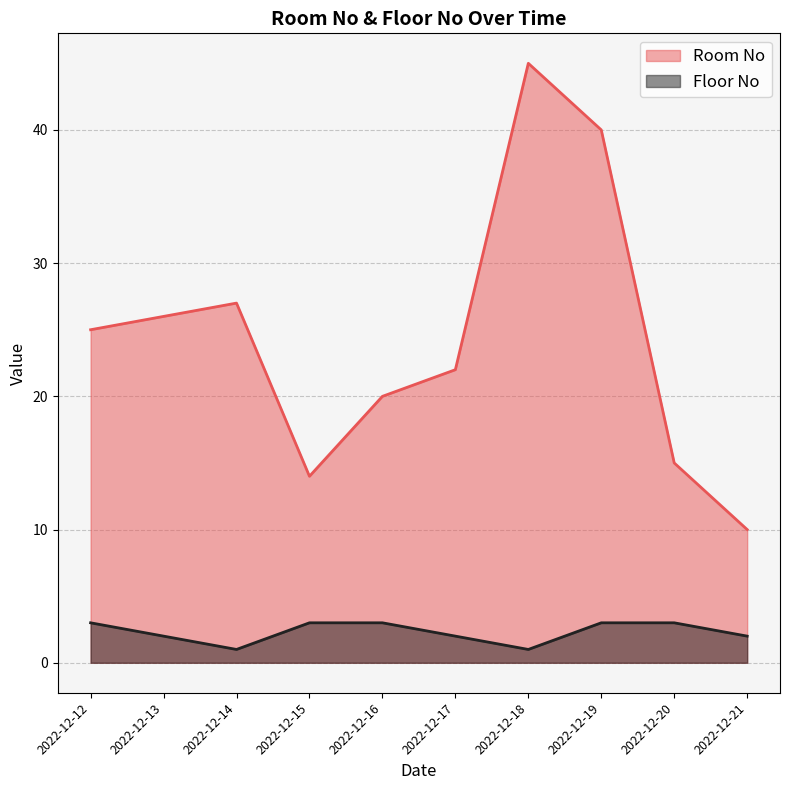

Which category has the highest value in the Floor No series?

2022-12-12